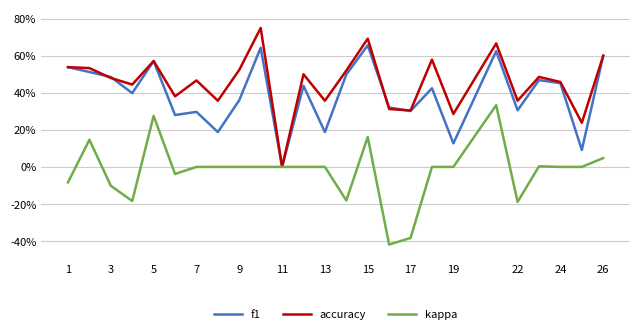

Count the f1 values in the range 0 to 1.

25